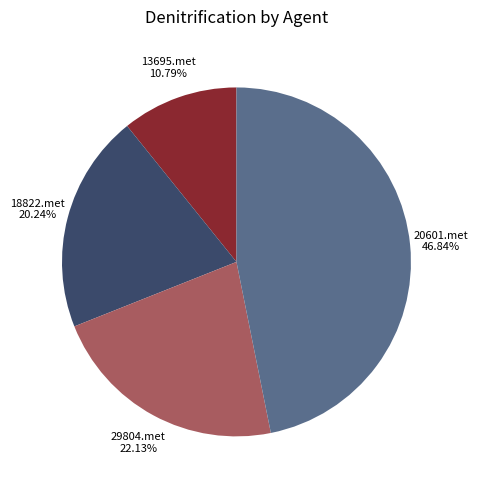

Is there any slice that represents more than half of the pie?

No